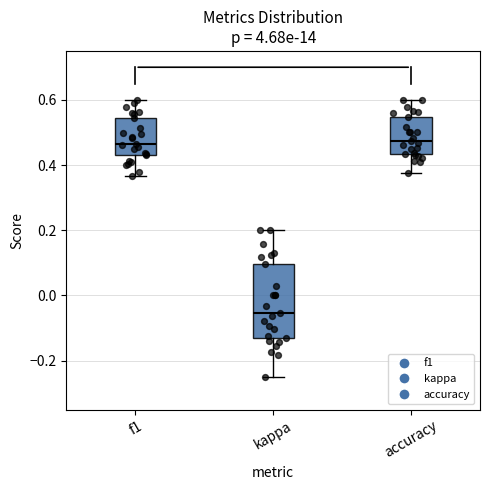

Reading left to right, read every box against the y-axis: the position of its median line, the range the box covers, and the ends of its whiskers. The values are not printed on the chart, so give them approximately, as read against the axis.

f1: median 0.46, box 0.42 to 0.54, whiskers 0.36 to 0.60
kappa: median -0.06, box -0.14 to 0.10, whiskers -0.24 to 0.20
accuracy: median 0.48, box 0.44 to 0.54, whiskers 0.38 to 0.60